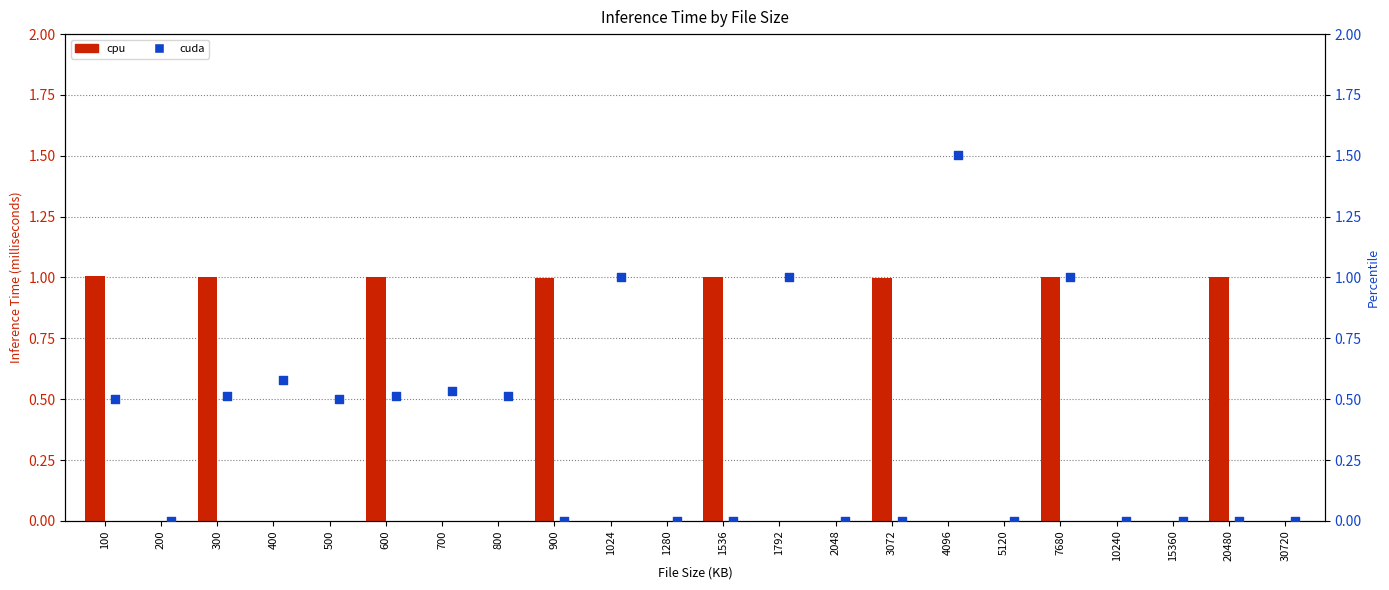

Which series reaches the maximum Y coordinate?

cuda